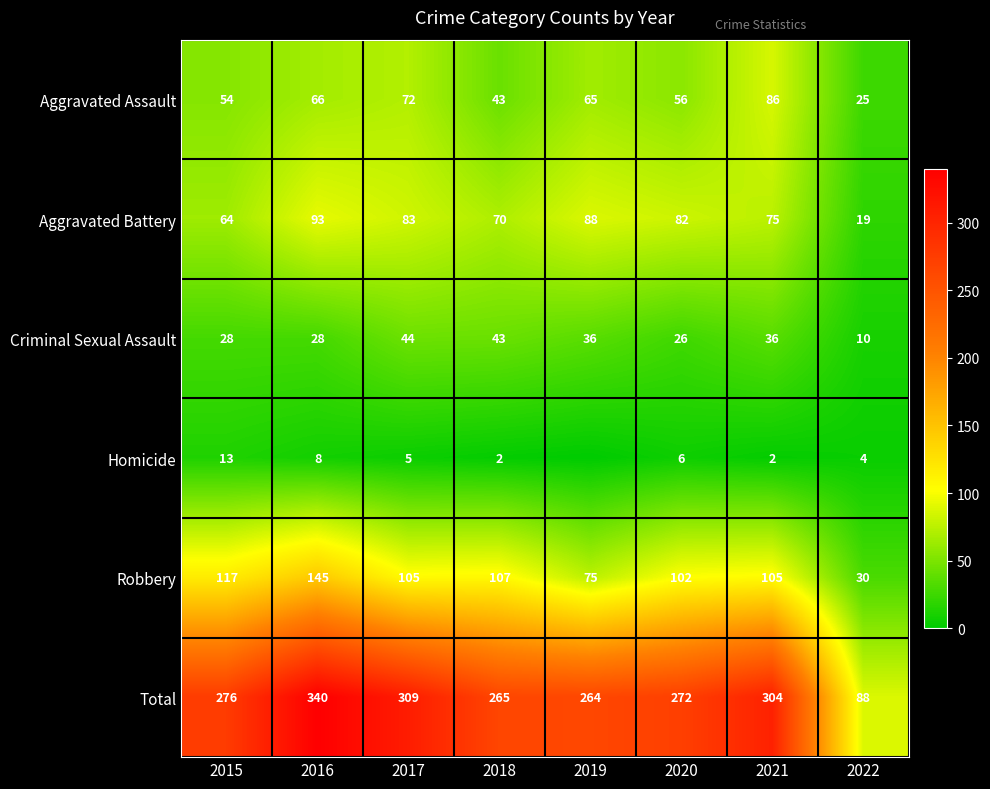

How many values in the Total series are below 276?

4